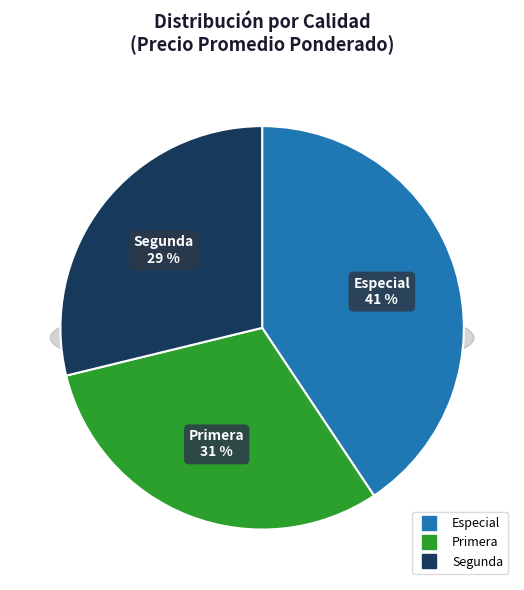

The Segunda slice represents 13% of the pie. True or false?

False